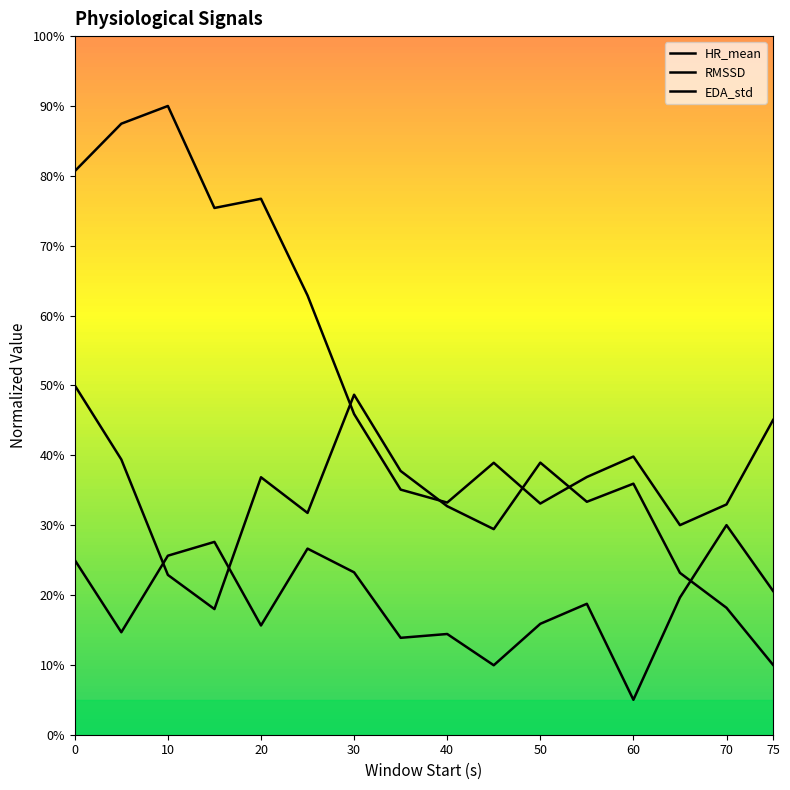

What is the highest value of the EDA_std series?

30.0